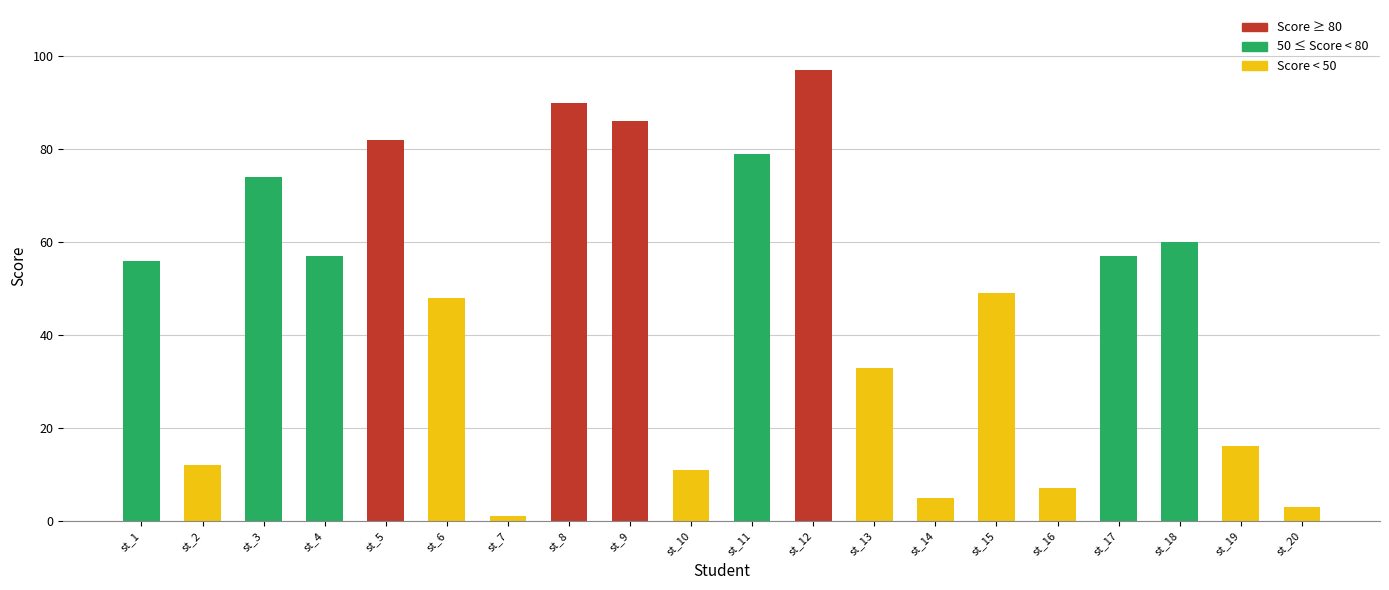

What is the change in value from st_2 to st_20?

-9